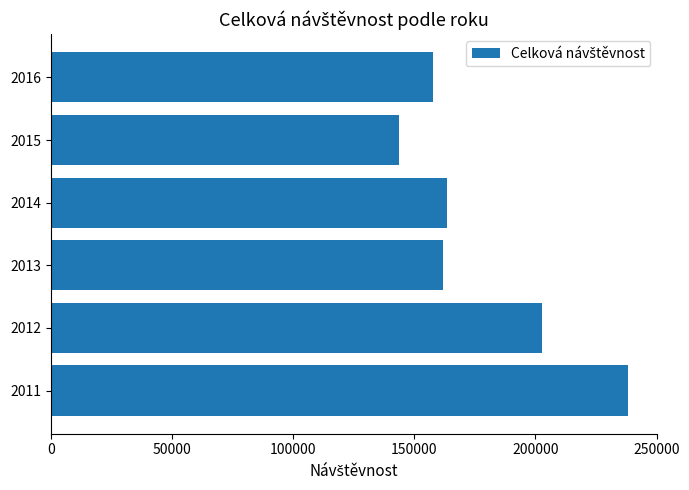

Between 2015 and 2013, which is larger?

2013